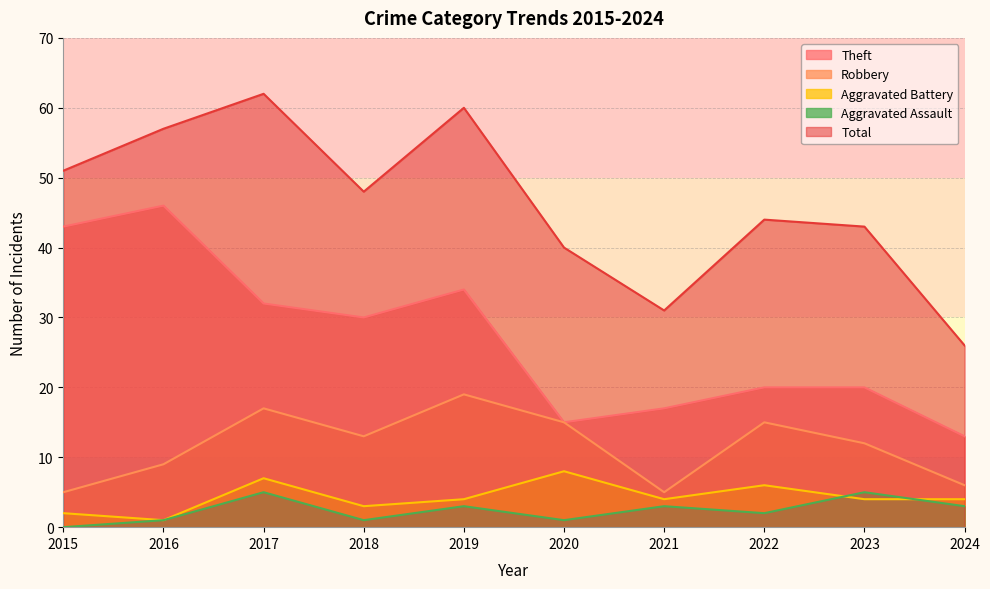

Between which two adjacent categories do Aggravated Battery and Aggravated Assault first intersect?

2022 and 2023